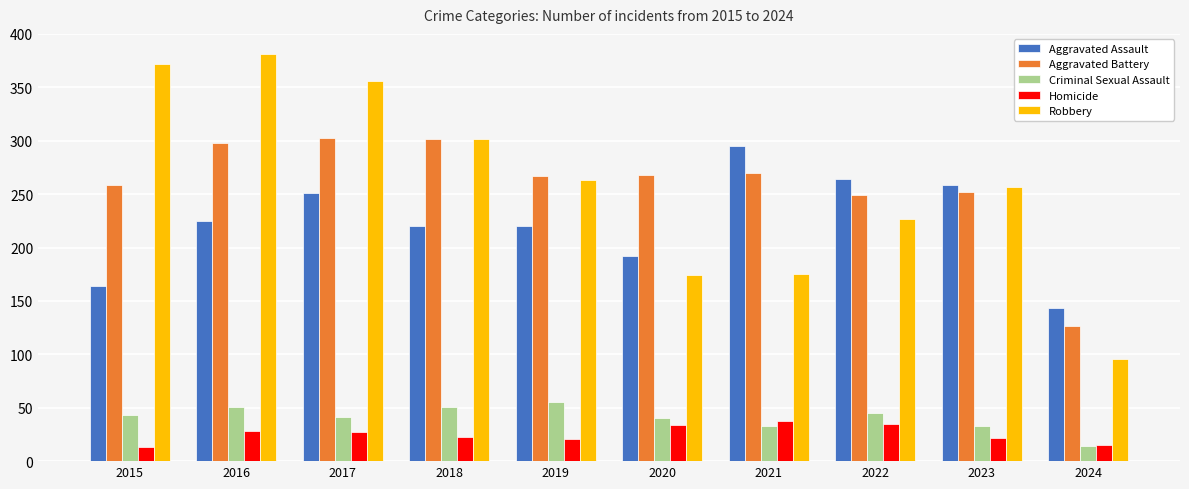

At which label does Aggravated Battery first exceed 268?

2016